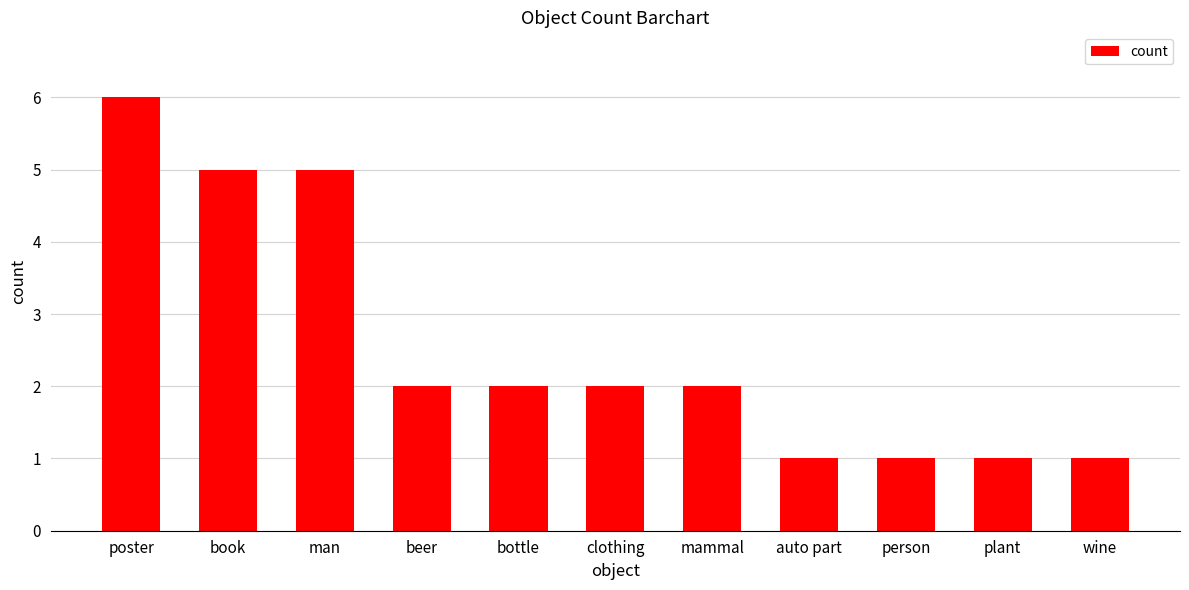

At which label does the data first exceed 2?

poster